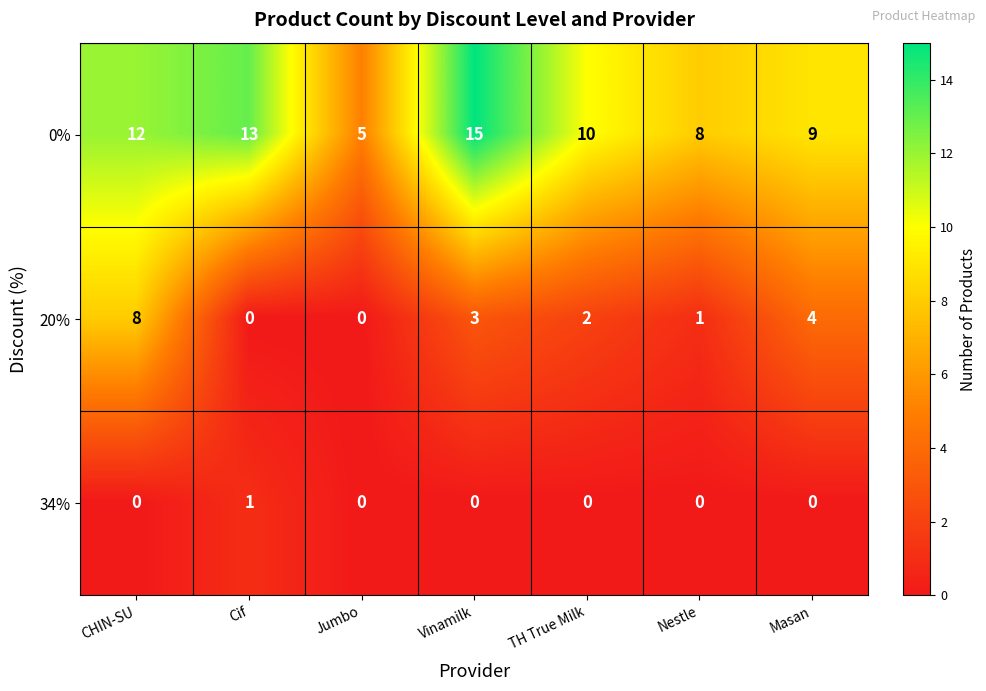

Where is 0% nearest to the value 10?

TH True Milk